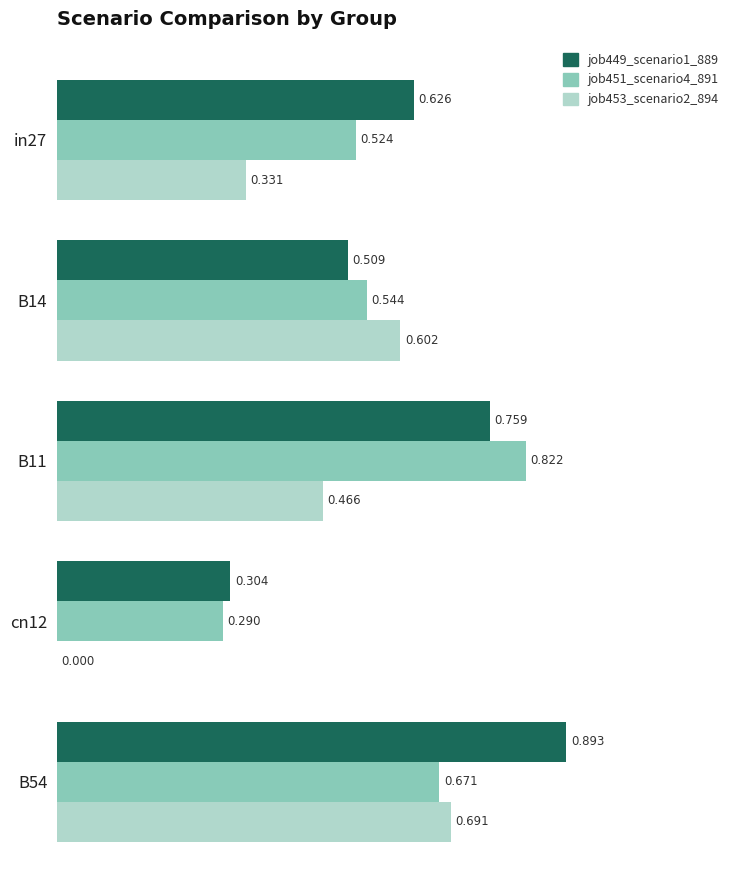

Is the value of job451_scenario4_891 at B14 greater than the value of job449_scenario1_889 at B14?

Yes